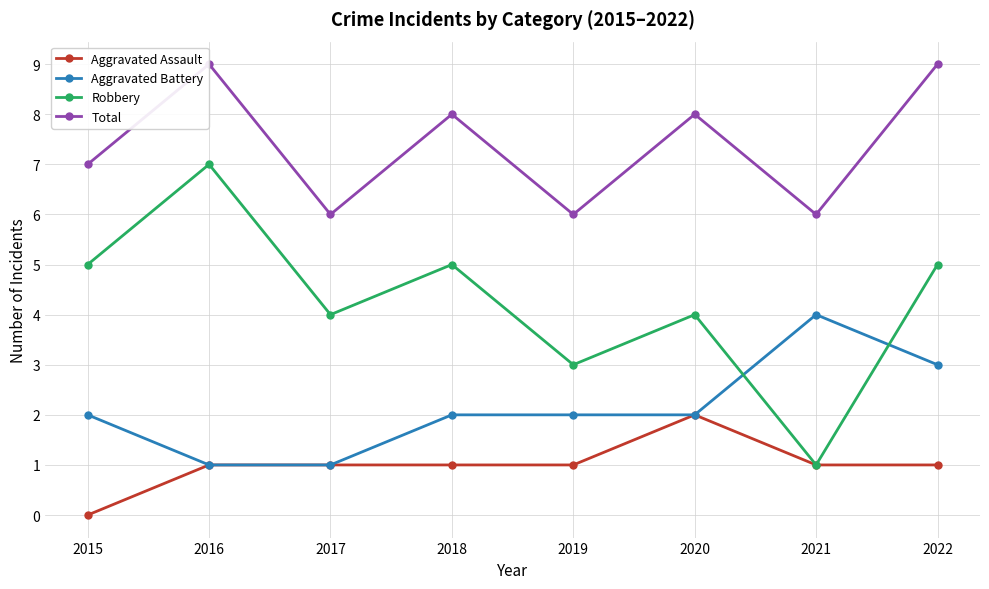

Which series has the largest total across all categories?

Total